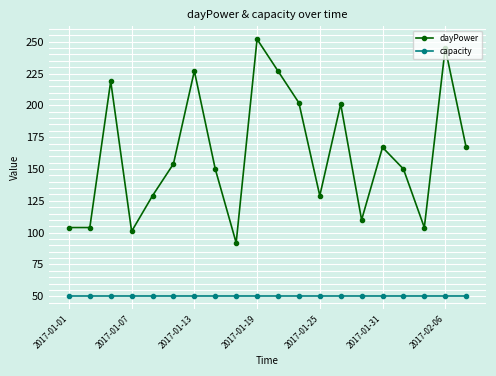

At how many categories does at least one series exceed 155?

9